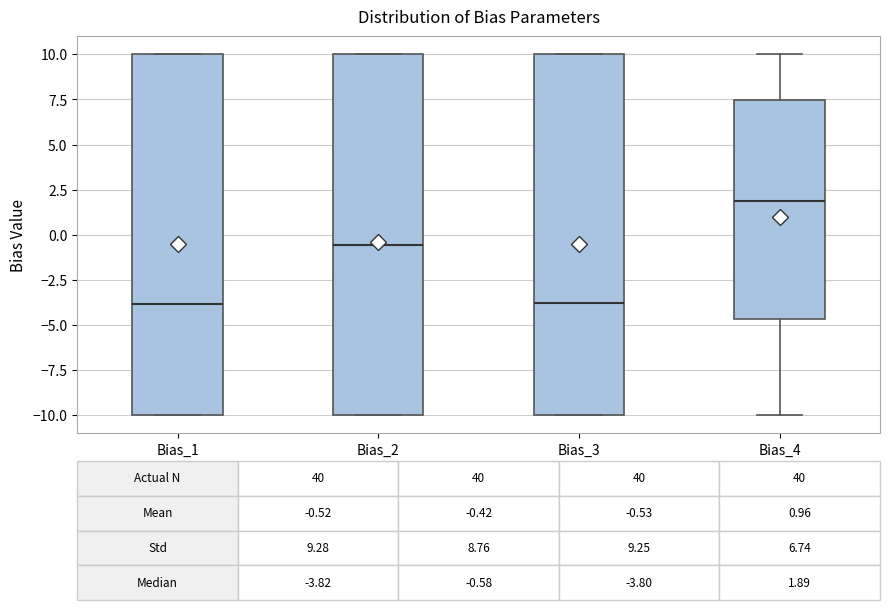

Which box has the highest median line?

Bias_4